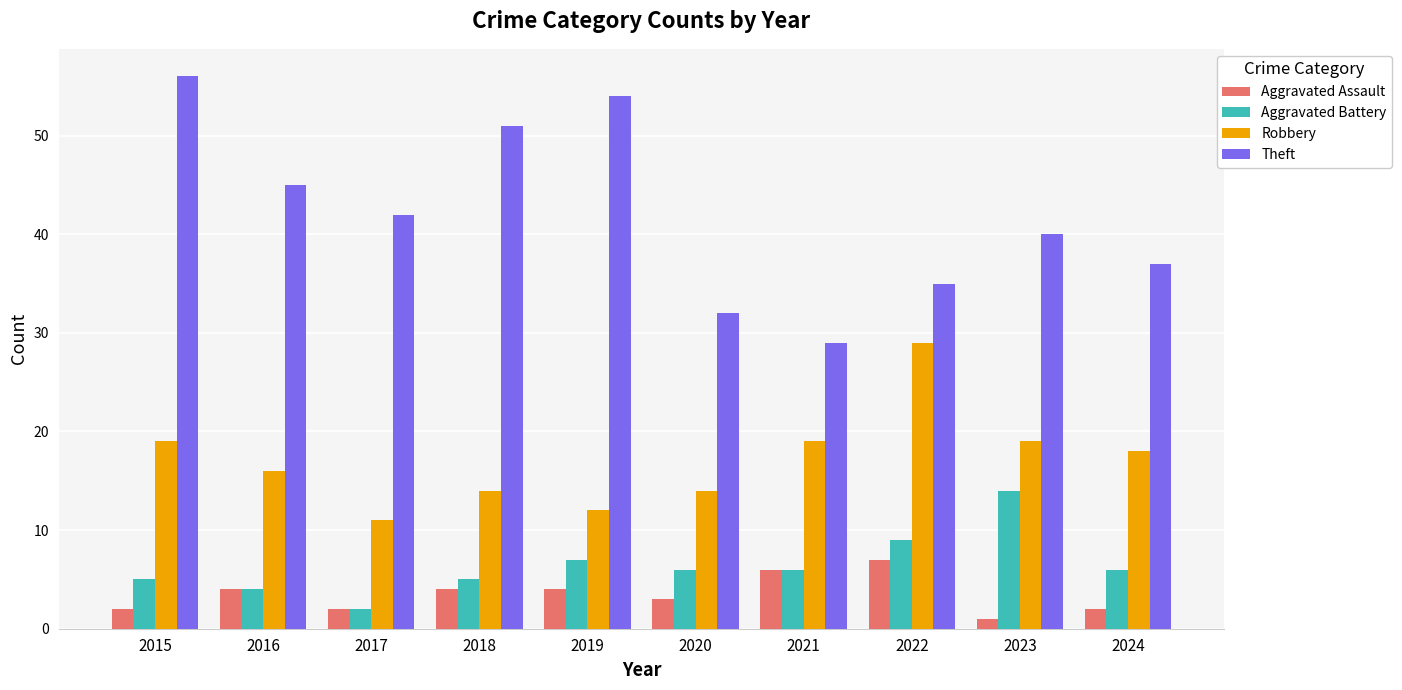

Reading right to left, transcribe all the data shown in this chart.

Aggravated Assault: 2	1	7	6	3	4	4	2	4	2
Aggravated Battery: 6	14	9	6	6	7	5	2	4	5
Robbery: 18	19	29	19	14	12	14	11	16	19
Theft: 37	40	35	29	32	54	51	42	45	56